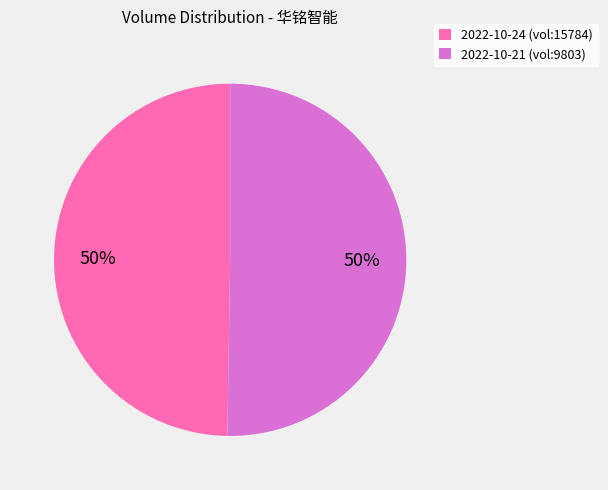

Is the sum of 2022-10-21 (vol:9803) and 2022-10-24 (vol:15784) greater than half?

Yes